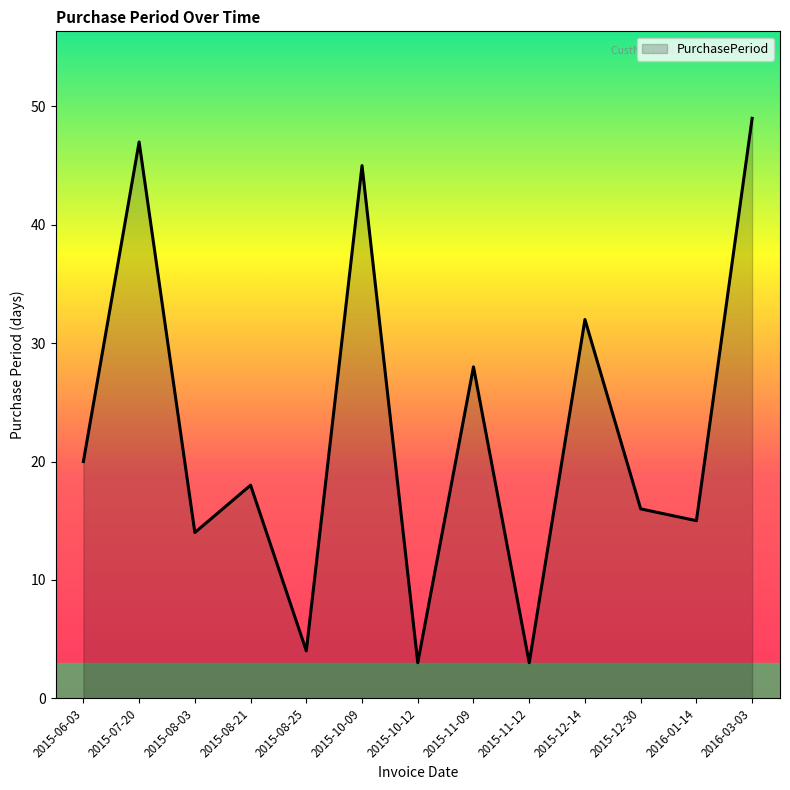

Which label corresponds to the largest value in the chart?

2016-03-03